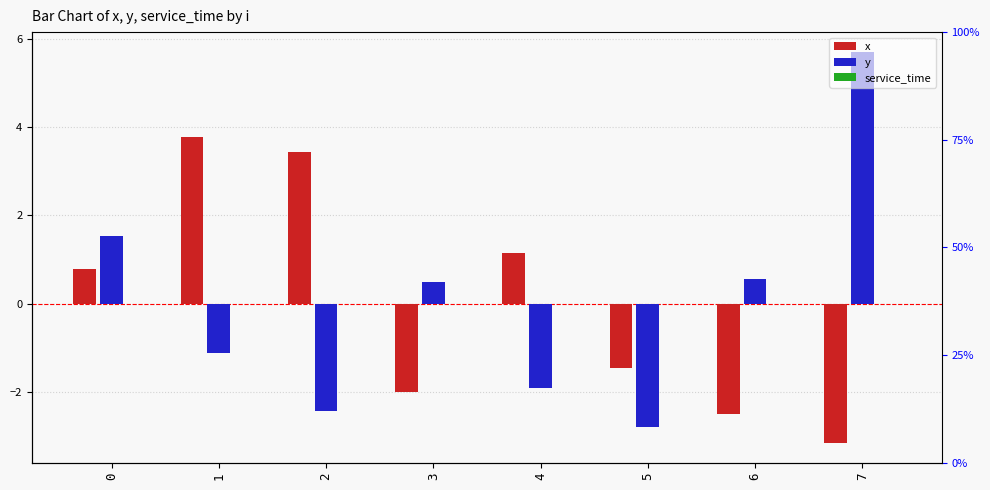

Which series has the largest total across all categories?

x